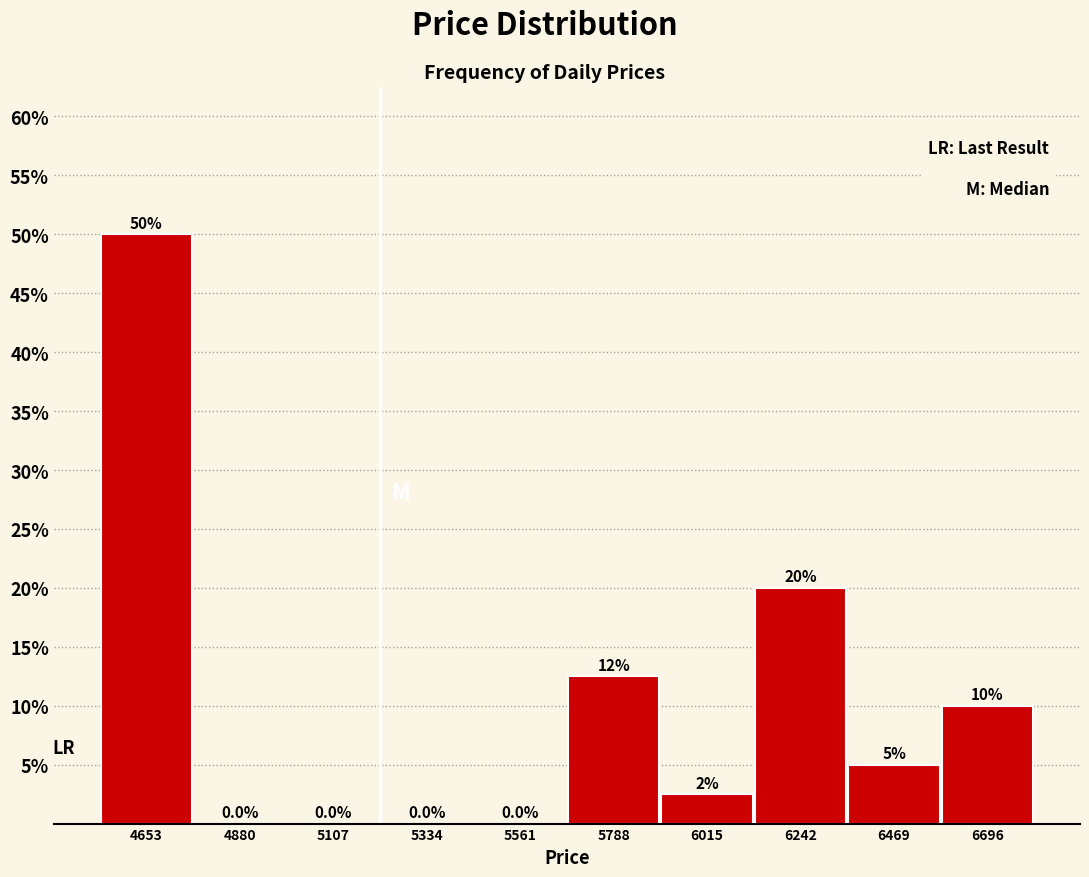

Over which range of the x-axis is the bar tallest?

4550 to 4750